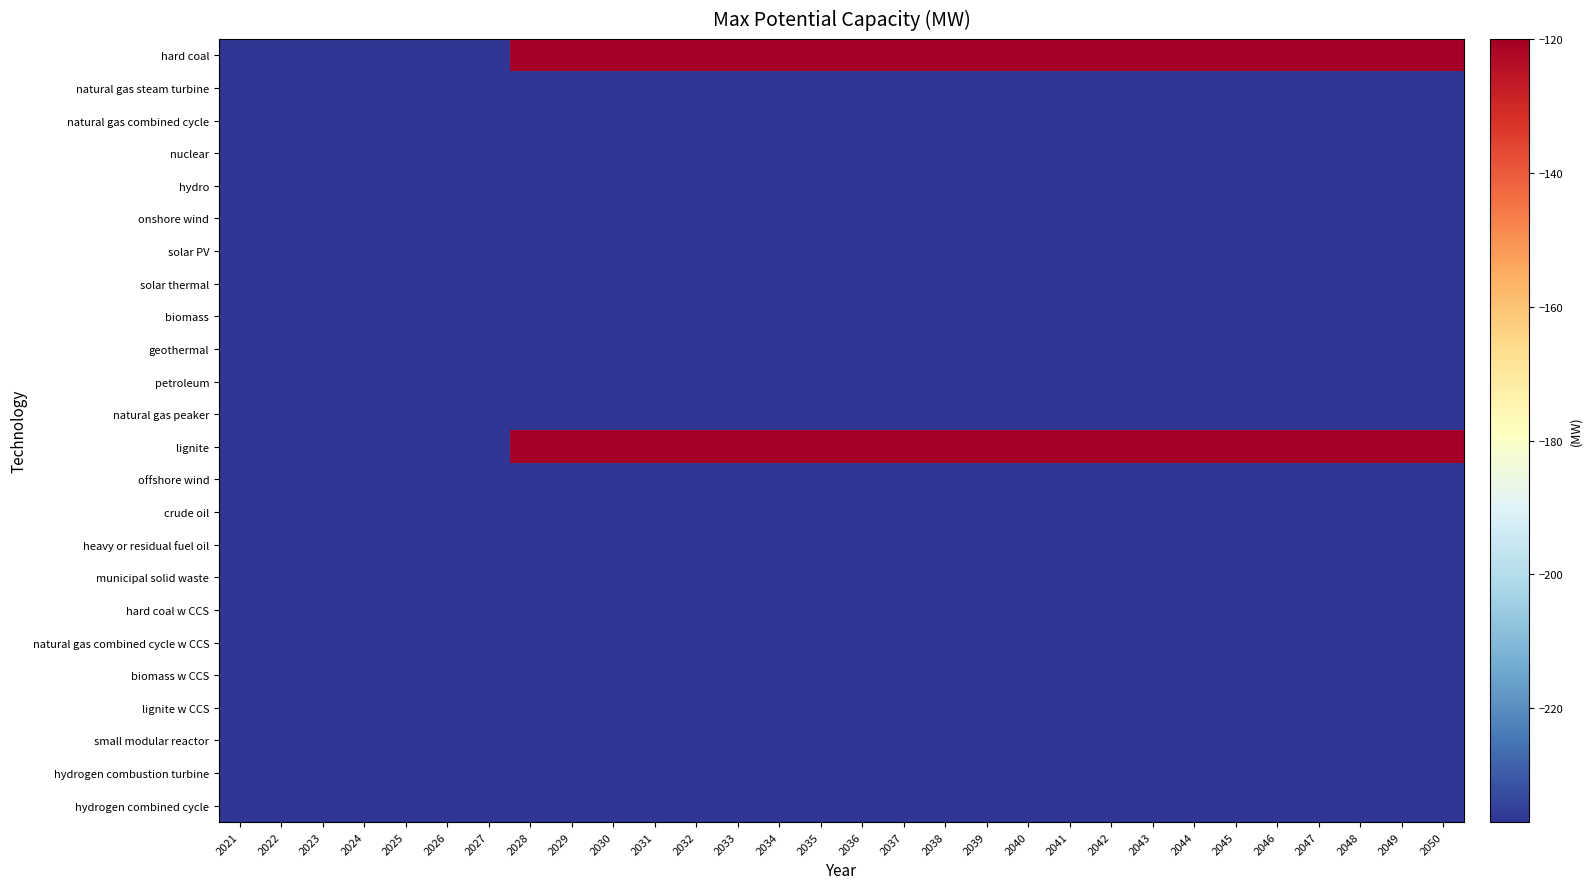

Reading left to right, extract all data points from this chart.

hard coal: 2021=-237	2022=-237	2023=-237	2024=-237	2025=-237	2026=-237	2027=-237	2028=-120	2029=-120	2030=-120	2031=-120	2032=-120	2033=-120	2034=-120	2035=-120	2036=-120	2037=-120	2038=-120	2039=-120	2040=-120	2041=-120	2042=-120	2043=-120	2044=-120	2045=-120	2046=-120	2047=-120	2048=-120	2049=-120	2050=-120
natural gas steam turbine: 2021=-237	2022=-237	2023=-237	2024=-237	2025=-237	2026=-237	2027=-237	2028=-237	2029=-237	2030=-237	2031=-237	2032=-237	2033=-237	2034=-237	2035=-237	2036=-237	2037=-237	2038=-237	2039=-237	2040=-237	2041=-237	2042=-237	2043=-237	2044=-237	2045=-237	2046=-237	2047=-237	2048=-237	2049=-237	2050=-237
natural gas combined cycle: 2021=-237	2022=-237	2023=-237	2024=-237	2025=-237	2026=-237	2027=-237	2028=-237	2029=-237	2030=-237	2031=-237	2032=-237	2033=-237	2034=-237	2035=-237	2036=-237	2037=-237	2038=-237	2039=-237	2040=-237	2041=-237	2042=-237	2043=-237	2044=-237	2045=-237	2046=-237	2047=-237	2048=-237	2049=-237	2050=-237
nuclear: 2021=-237	2022=-237	2023=-237	2024=-237	2025=-237	2026=-237	2027=-237	2028=-237	2029=-237	2030=-237	2031=-237	2032=-237	2033=-237	2034=-237	2035=-237	2036=-237	2037=-237	2038=-237	2039=-237	2040=-237	2041=-237	2042=-237	2043=-237	2044=-237	2045=-237	2046=-237	2047=-237	2048=-237	2049=-237	2050=-237
hydro: 2021=-237	2022=-237	2023=-237	2024=-237	2025=-237	2026=-237	2027=-237	2028=-237	2029=-237	2030=-237	2031=-237	2032=-237	2033=-237	2034=-237	2035=-237	2036=-237	2037=-237	2038=-237	2039=-237	2040=-237	2041=-237	2042=-237	2043=-237	2044=-237	2045=-237	2046=-237	2047=-237	2048=-237	2049=-237	2050=-237
onshore wind: 2021=-237	2022=-237	2023=-237	2024=-237	2025=-237	2026=-237	2027=-237	2028=-237	2029=-237	2030=-237	2031=-237	2032=-237	2033=-237	2034=-237	2035=-237	2036=-237	2037=-237	2038=-237	2039=-237	2040=-237	2041=-237	2042=-237	2043=-237	2044=-237	2045=-237	2046=-237	2047=-237	2048=-237	2049=-237	2050=-237
solar PV: 2021=-237	2022=-237	2023=-237	2024=-237	2025=-237	2026=-237	2027=-237	2028=-237	2029=-237	2030=-237	2031=-237	2032=-237	2033=-237	2034=-237	2035=-237	2036=-237	2037=-237	2038=-237	2039=-237	2040=-237	2041=-237	2042=-237	2043=-237	2044=-237	2045=-237	2046=-237	2047=-237	2048=-237	2049=-237	2050=-237
solar thermal: 2021=-237	2022=-237	2023=-237	2024=-237	2025=-237	2026=-237	2027=-237	2028=-237	2029=-237	2030=-237	2031=-237	2032=-237	2033=-237	2034=-237	2035=-237	2036=-237	2037=-237	2038=-237	2039=-237	2040=-237	2041=-237	2042=-237	2043=-237	2044=-237	2045=-237	2046=-237	2047=-237	2048=-237	2049=-237	2050=-237
biomass: 2021=-237	2022=-237	2023=-237	2024=-237	2025=-237	2026=-237	2027=-237	2028=-237	2029=-237	2030=-237	2031=-237	2032=-237	2033=-237	2034=-237	2035=-237	2036=-237	2037=-237	2038=-237	2039=-237	2040=-237	2041=-237	2042=-237	2043=-237	2044=-237	2045=-237	2046=-237	2047=-237	2048=-237	2049=-237	2050=-237
geothermal: 2021=-237	2022=-237	2023=-237	2024=-237	2025=-237	2026=-237	2027=-237	2028=-237	2029=-237	2030=-237	2031=-237	2032=-237	2033=-237	2034=-237	2035=-237	2036=-237	2037=-237	2038=-237	2039=-237	2040=-237	2041=-237	2042=-237	2043=-237	2044=-237	2045=-237	2046=-237	2047=-237	2048=-237	2049=-237	2050=-237
petroleum: 2021=-237	2022=-237	2023=-237	2024=-237	2025=-237	2026=-237	2027=-237	2028=-237	2029=-237	2030=-237	2031=-237	2032=-237	2033=-237	2034=-237	2035=-237	2036=-237	2037=-237	2038=-237	2039=-237	2040=-237	2041=-237	2042=-237	2043=-237	2044=-237	2045=-237	2046=-237	2047=-237	2048=-237	2049=-237	2050=-237
natural gas peaker: 2021=-237	2022=-237	2023=-237	2024=-237	2025=-237	2026=-237	2027=-237	2028=-237	2029=-237	2030=-237	2031=-237	2032=-237	2033=-237	2034=-237	2035=-237	2036=-237	2037=-237	2038=-237	2039=-237	2040=-237	2041=-237	2042=-237	2043=-237	2044=-237	2045=-237	2046=-237	2047=-237	2048=-237	2049=-237	2050=-237
lignite: 2021=-237	2022=-237	2023=-237	2024=-237	2025=-237	2026=-237	2027=-237	2028=-120	2029=-120	2030=-120	2031=-120	2032=-120	2033=-120	2034=-120	2035=-120	2036=-120	2037=-120	2038=-120	2039=-120	2040=-120	2041=-120	2042=-120	2043=-120	2044=-120	2045=-120	2046=-120	2047=-120	2048=-120	2049=-120	2050=-120
offshore wind: 2021=-237	2022=-237	2023=-237	2024=-237	2025=-237	2026=-237	2027=-237	2028=-237	2029=-237	2030=-237	2031=-237	2032=-237	2033=-237	2034=-237	2035=-237	2036=-237	2037=-237	2038=-237	2039=-237	2040=-237	2041=-237	2042=-237	2043=-237	2044=-237	2045=-237	2046=-237	2047=-237	2048=-237	2049=-237	2050=-237
crude oil: 2021=-237	2022=-237	2023=-237	2024=-237	2025=-237	2026=-237	2027=-237	2028=-237	2029=-237	2030=-237	2031=-237	2032=-237	2033=-237	2034=-237	2035=-237	2036=-237	2037=-237	2038=-237	2039=-237	2040=-237	2041=-237	2042=-237	2043=-237	2044=-237	2045=-237	2046=-237	2047=-237	2048=-237	2049=-237	2050=-237
heavy or residual fuel oil: 2021=-237	2022=-237	2023=-237	2024=-237	2025=-237	2026=-237	2027=-237	2028=-237	2029=-237	2030=-237	2031=-237	2032=-237	2033=-237	2034=-237	2035=-237	2036=-237	2037=-237	2038=-237	2039=-237	2040=-237	2041=-237	2042=-237	2043=-237	2044=-237	2045=-237	2046=-237	2047=-237	2048=-237	2049=-237	2050=-237
municipal solid waste: 2021=-237	2022=-237	2023=-237	2024=-237	2025=-237	2026=-237	2027=-237	2028=-237	2029=-237	2030=-237	2031=-237	2032=-237	2033=-237	2034=-237	2035=-237	2036=-237	2037=-237	2038=-237	2039=-237	2040=-237	2041=-237	2042=-237	2043=-237	2044=-237	2045=-237	2046=-237	2047=-237	2048=-237	2049=-237	2050=-237
hard coal w CCS: 2021=-237	2022=-237	2023=-237	2024=-237	2025=-237	2026=-237	2027=-237	2028=-237	2029=-237	2030=-237	2031=-237	2032=-237	2033=-237	2034=-237	2035=-237	2036=-237	2037=-237	2038=-237	2039=-237	2040=-237	2041=-237	2042=-237	2043=-237	2044=-237	2045=-237	2046=-237	2047=-237	2048=-237	2049=-237	2050=-237
natural gas combined cycle w CCS: 2021=-237	2022=-237	2023=-237	2024=-237	2025=-237	2026=-237	2027=-237	2028=-237	2029=-237	2030=-237	2031=-237	2032=-237	2033=-237	2034=-237	2035=-237	2036=-237	2037=-237	2038=-237	2039=-237	2040=-237	2041=-237	2042=-237	2043=-237	2044=-237	2045=-237	2046=-237	2047=-237	2048=-237	2049=-237	2050=-237
biomass w CCS: 2021=-237	2022=-237	2023=-237	2024=-237	2025=-237	2026=-237	2027=-237	2028=-237	2029=-237	2030=-237	2031=-237	2032=-237	2033=-237	2034=-237	2035=-237	2036=-237	2037=-237	2038=-237	2039=-237	2040=-237	2041=-237	2042=-237	2043=-237	2044=-237	2045=-237	2046=-237	2047=-237	2048=-237	2049=-237	2050=-237
lignite w CCS: 2021=-237	2022=-237	2023=-237	2024=-237	2025=-237	2026=-237	2027=-237	2028=-237	2029=-237	2030=-237	2031=-237	2032=-237	2033=-237	2034=-237	2035=-237	2036=-237	2037=-237	2038=-237	2039=-237	2040=-237	2041=-237	2042=-237	2043=-237	2044=-237	2045=-237	2046=-237	2047=-237	2048=-237	2049=-237	2050=-237
small modular reactor: 2021=-237	2022=-237	2023=-237	2024=-237	2025=-237	2026=-237	2027=-237	2028=-237	2029=-237	2030=-237	2031=-237	2032=-237	2033=-237	2034=-237	2035=-237	2036=-237	2037=-237	2038=-237	2039=-237	2040=-237	2041=-237	2042=-237	2043=-237	2044=-237	2045=-237	2046=-237	2047=-237	2048=-237	2049=-237	2050=-237
hydrogen combustion turbine: 2021=-237	2022=-237	2023=-237	2024=-237	2025=-237	2026=-237	2027=-237	2028=-237	2029=-237	2030=-237	2031=-237	2032=-237	2033=-237	2034=-237	2035=-237	2036=-237	2037=-237	2038=-237	2039=-237	2040=-237	2041=-237	2042=-237	2043=-237	2044=-237	2045=-237	2046=-237	2047=-237	2048=-237	2049=-237	2050=-237
hydrogen combined cycle: 2021=-237	2022=-237	2023=-237	2024=-237	2025=-237	2026=-237	2027=-237	2028=-237	2029=-237	2030=-237	2031=-237	2032=-237	2033=-237	2034=-237	2035=-237	2036=-237	2037=-237	2038=-237	2039=-237	2040=-237	2041=-237	2042=-237	2043=-237	2044=-237	2045=-237	2046=-237	2047=-237	2048=-237	2049=-237	2050=-237